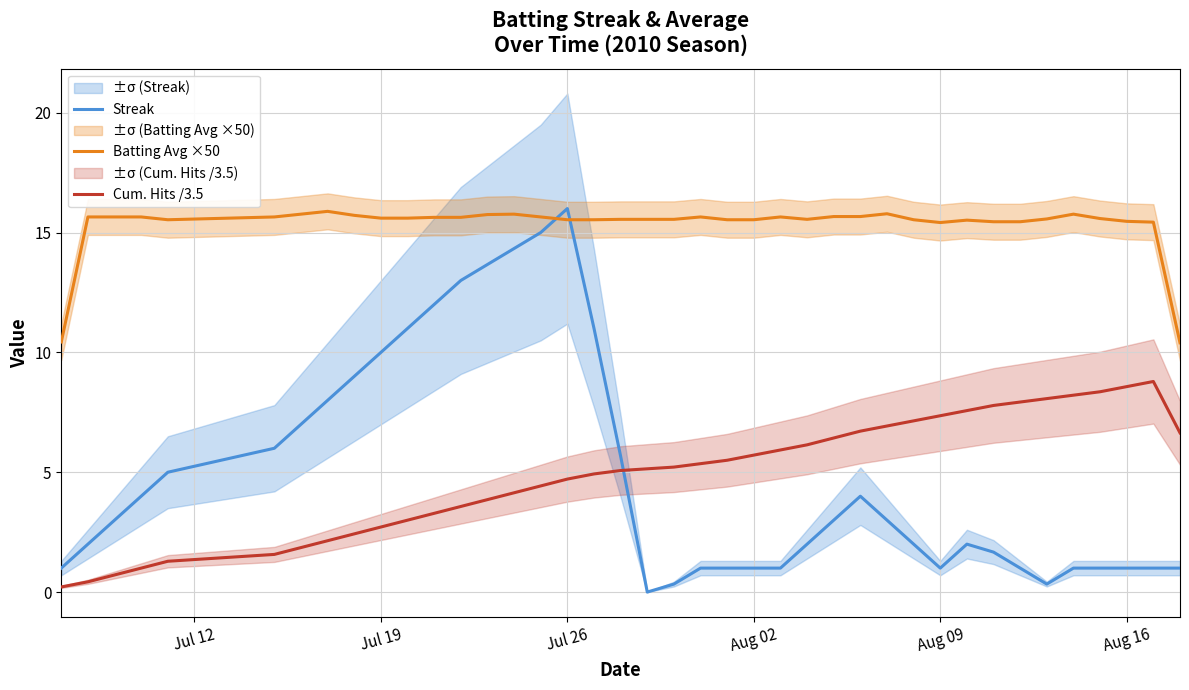

What is the difference between the maximum and minimum values in the Batting Avg ×50 series?

5.5